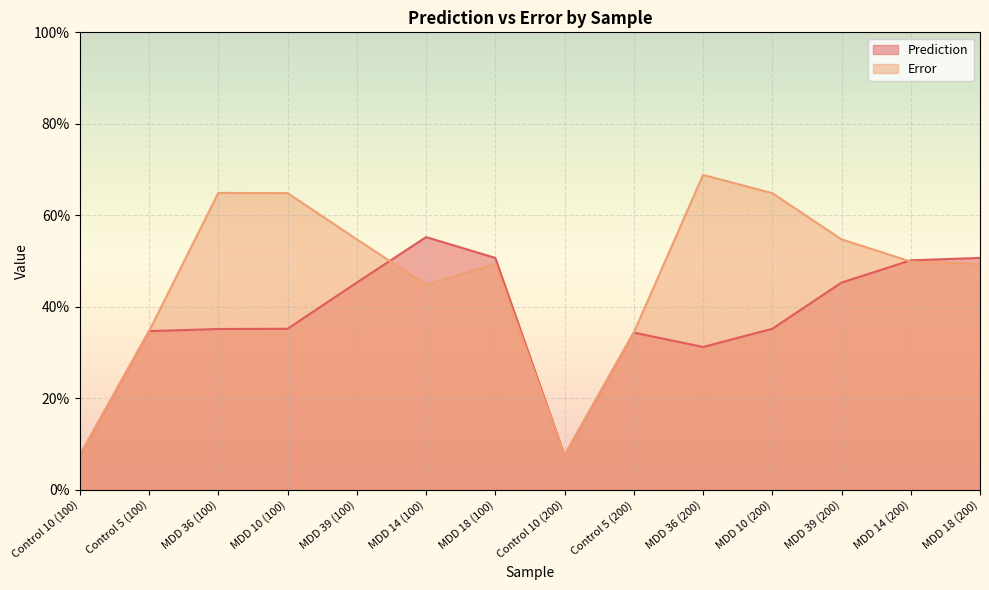

What is the value of the Error point at the 2nd from the left?

0.3